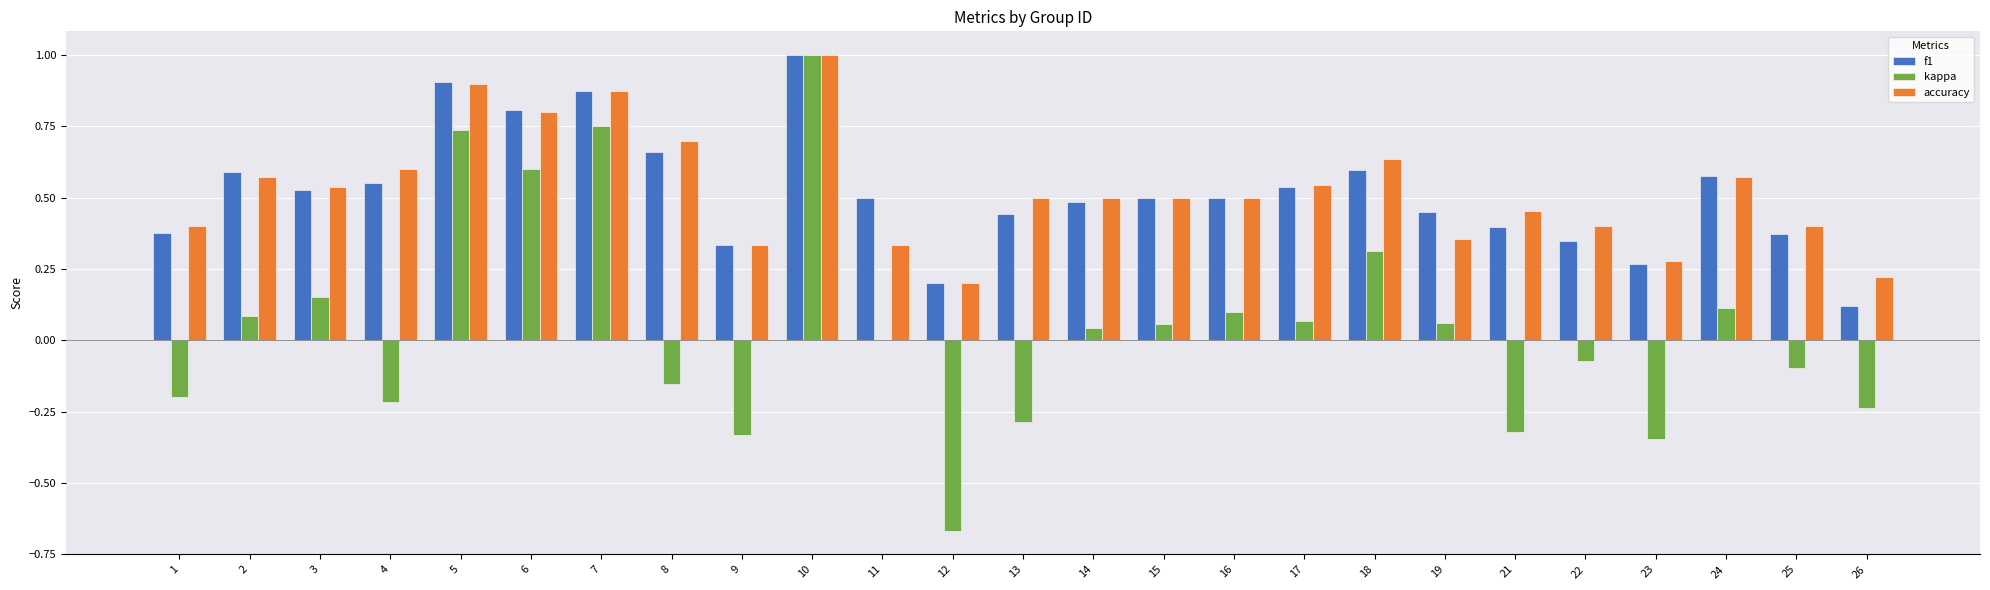

The accuracy series shows 0.6 at 4. True or false?

True